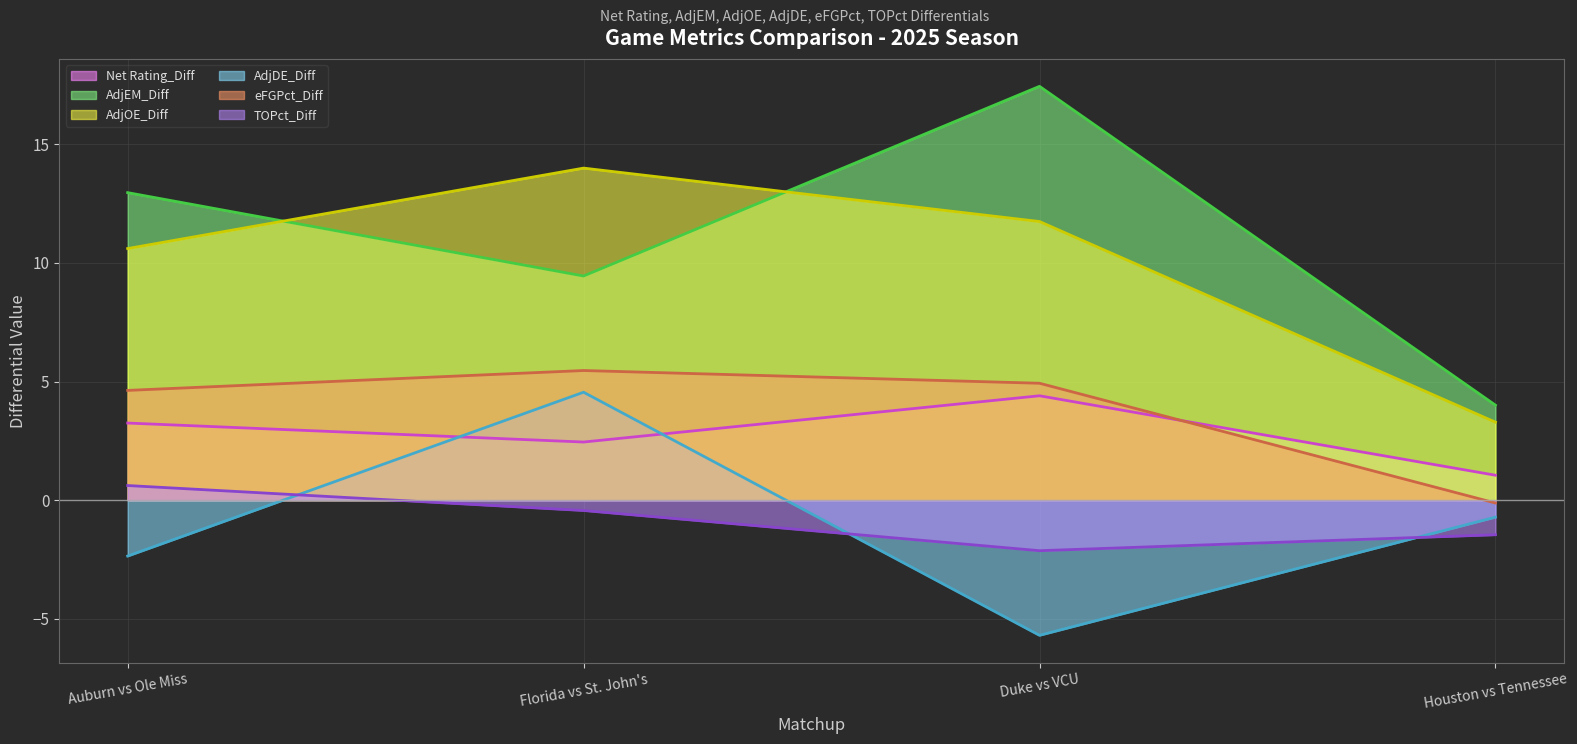

Which series changed the most between Florida vs St. John's and Houston vs Tennessee?

AdjOE_Diff